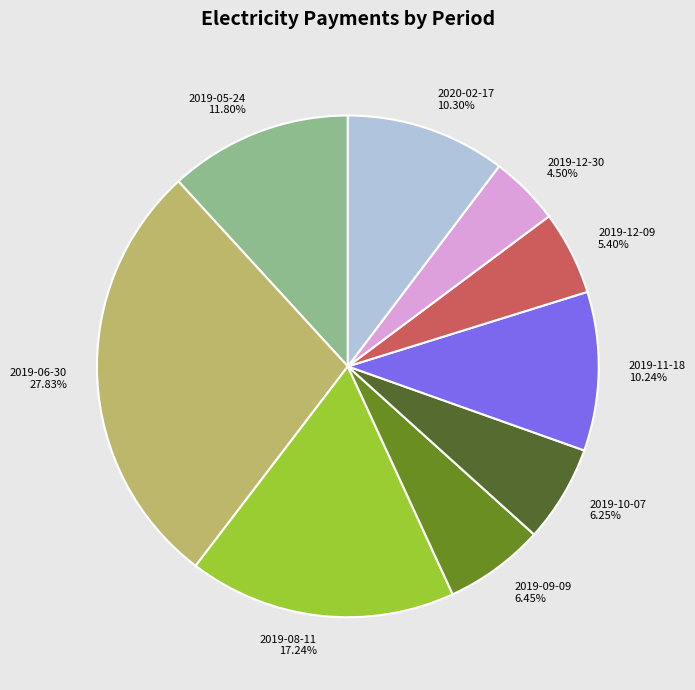

To the nearest percent, what portion does 2019-06-30 represent?

28%